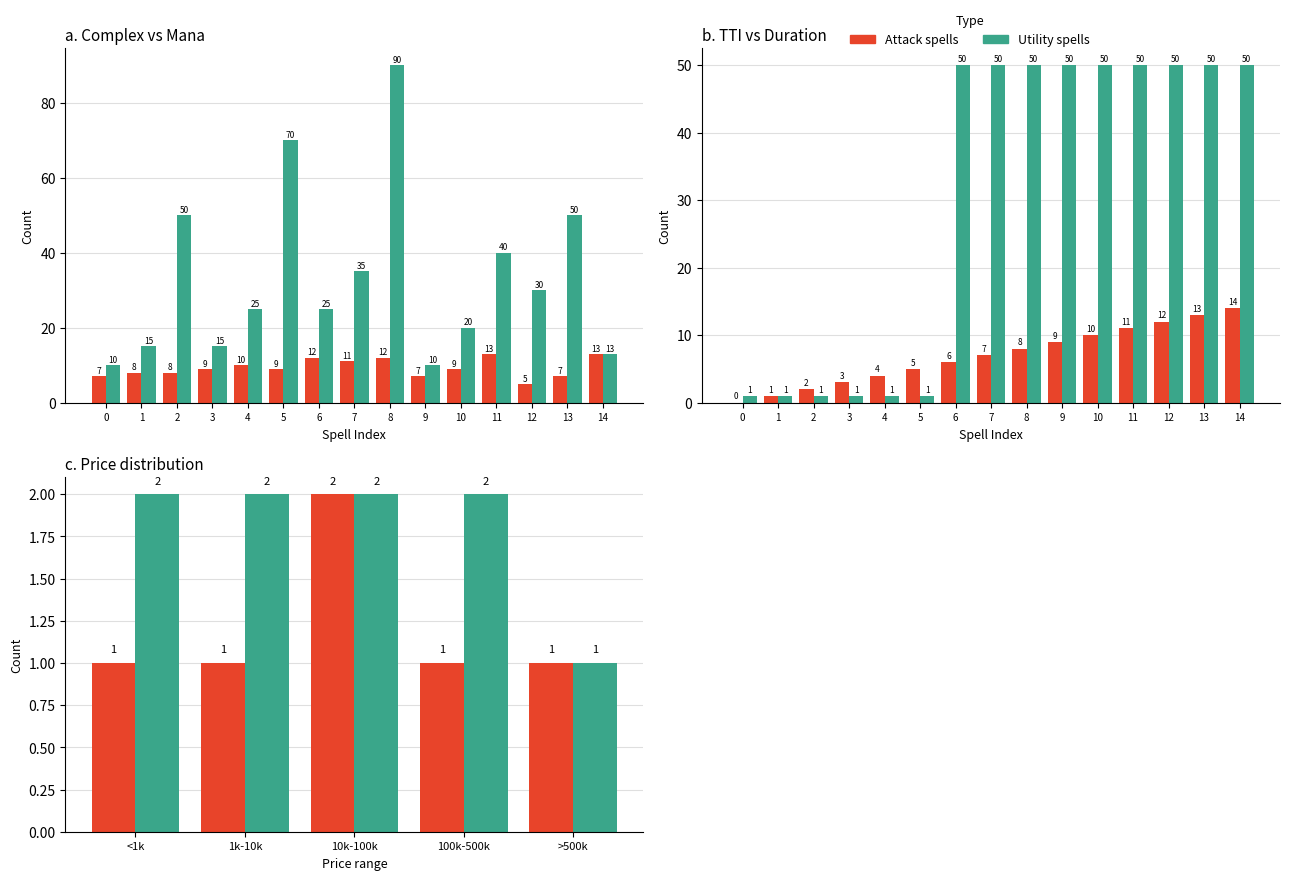

Reading right to left, extract all data points from this chart.

TTI (col_31): 14	13	12	11	10	9	8	7	6	5	4	3	2	1	0
Mana (col_8): 13	50	30	40	20	10	90	35	25	70	25	15	50	15	10
Complex (col_7): 13	7	5	13	9	7	12	11	12	9	10	9	8	8	7